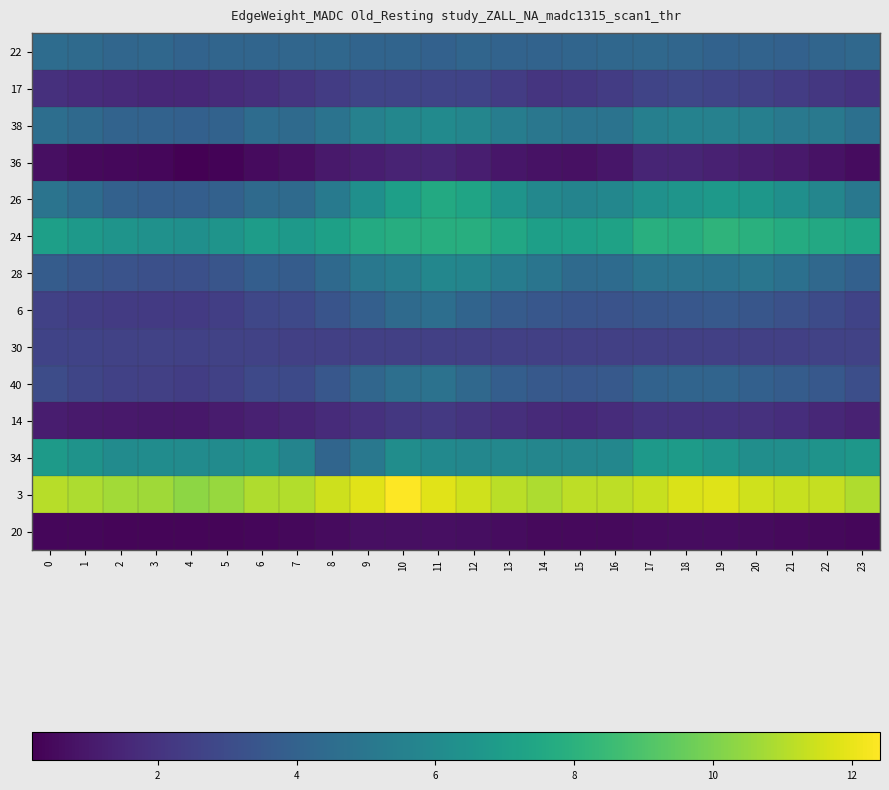

Reading left to right, what are all the values shown in this chart?

22: 0=4.5	1=4.4	2=4.2	3=4.3	4=4.1	5=4.2	6=4.2	7=4.2	8=4.3	9=4.1	10=4.1	11=4.0	12=4.2	13=4.1	14=4.1	15=4.2	16=4.3	17=4.3	18=4.2	19=4.0	20=4.1	21=4.0	22=4.2	23=4.3
17: 0=1.9	1=1.7	2=1.6	3=1.6	4=1.6	5=1.7	6=1.8	7=2.1	8=2.3	9=2.7	10=2.7	11=2.7	12=2.6	13=2.3	14=2.1	15=2.2	16=2.4	17=2.7	18=2.8	19=2.7	20=2.5	21=2.4	22=2.2	23=2.0
38: 0=4.6	1=4.4	2=4.1	3=4.0	4=3.9	5=4.0	6=4.5	7=4.4	8=4.9	9=5.5	10=5.9	11=6.0	12=5.8	13=5.4	14=5.0	15=4.8	16=4.8	17=5.5	18=5.6	19=5.6	20=5.5	21=5.2	22=5.1	23=4.7
36: 0=0.7	1=0.5	2=0.4	3=0.4	4=0.2	5=0.3	6=0.6	7=0.7	8=1.0	9=1.2	10=1.4	11=1.4	12=1.2	13=0.9	14=0.8	15=0.7	16=0.9	17=1.4	18=1.5	19=1.3	20=1.2	21=1.0	22=0.8	23=0.6
26: 0=4.9	1=4.5	2=4.0	3=3.9	4=3.8	5=4.0	6=4.4	7=4.4	8=5.2	9=6.3	10=7.1	11=7.6	12=7.3	13=6.5	14=5.9	15=5.7	16=5.8	17=6.4	18=6.6	19=6.8	20=6.6	21=6.3	22=5.8	23=5.1
24: 0=7.1	1=6.8	2=6.5	3=6.4	4=6.3	5=6.5	6=6.9	7=6.8	8=7.1	9=7.7	10=7.8	11=7.8	12=7.9	13=7.5	14=7.1	15=7.1	16=7.3	17=7.9	18=7.8	19=8.1	20=7.9	21=7.7	22=7.6	23=7.4
28: 0=3.8	1=3.5	2=3.3	3=3.2	4=3.2	5=3.4	6=3.9	7=3.8	8=4.4	9=5.1	10=5.4	11=5.9	12=5.8	13=5.3	14=4.9	15=4.4	16=4.5	17=4.9	18=4.9	19=4.8	20=5.0	21=4.7	22=4.3	23=3.9
6: 0=2.5	1=2.4	2=2.3	3=2.2	4=2.2	5=2.5	6=2.8	7=2.9	8=3.3	9=3.9	10=4.4	11=4.6	12=4.1	13=3.7	14=3.5	15=3.3	16=3.3	17=3.5	18=3.5	19=3.6	20=3.5	21=3.2	22=3.0	23=2.7
30: 0=2.6	1=2.6	2=2.6	3=2.6	4=2.6	5=2.6	6=2.6	7=2.5	8=2.5	9=2.5	10=2.5	11=2.5	12=2.5	13=2.5	14=2.5	15=2.5	16=2.5	17=2.5	18=2.5	19=2.5	20=2.5	21=2.5	22=2.6	23=2.6
40: 0=3.0	1=2.8	2=2.5	3=2.5	4=2.4	5=2.6	6=2.9	7=3.0	8=3.5	9=4.2	10=4.7	11=4.8	12=4.3	13=3.8	14=3.6	15=3.5	16=3.6	17=4.0	18=4.1	19=4.1	20=4.0	21=3.7	22=3.6	23=3.1
14: 0=1.2	1=1.1	2=1.0	3=1.0	4=1.0	5=1.1	6=1.3	7=1.4	8=1.7	9=1.9	10=2.1	11=2.2	12=2.0	13=1.8	14=1.7	15=1.6	16=1.7	17=2.0	18=2.0	19=2.0	20=1.9	21=1.8	22=1.6	23=1.4
34: 0=6.9	1=6.4	2=6.1	3=6.1	4=6.1	5=6.1	6=6.3	7=5.7	8=4.2	9=5.1	10=6.2	11=6.0	12=5.8	13=5.9	14=5.8	15=5.8	16=5.8	17=6.8	18=6.9	19=6.5	20=6.2	21=6.2	22=6.5	23=6.6
3: 0=11.1	1=10.9	2=10.7	3=10.7	4=10.3	5=10.5	6=10.9	7=11.0	8=11.5	9=11.9	10=12.4	11=11.9	12=11.5	13=11.2	14=10.9	15=11.2	16=11.2	17=11.4	18=11.7	19=11.8	20=11.5	21=11.4	22=11.3	23=10.9
20: 0=0.4	1=0.4	2=0.4	3=0.3	4=0.3	5=0.4	6=0.4	7=0.5	8=0.6	9=0.7	10=0.7	11=0.7	12=0.7	13=0.6	14=0.5	15=0.5	16=0.5	17=0.6	18=0.6	19=0.6	20=0.5	21=0.5	22=0.5	23=0.4